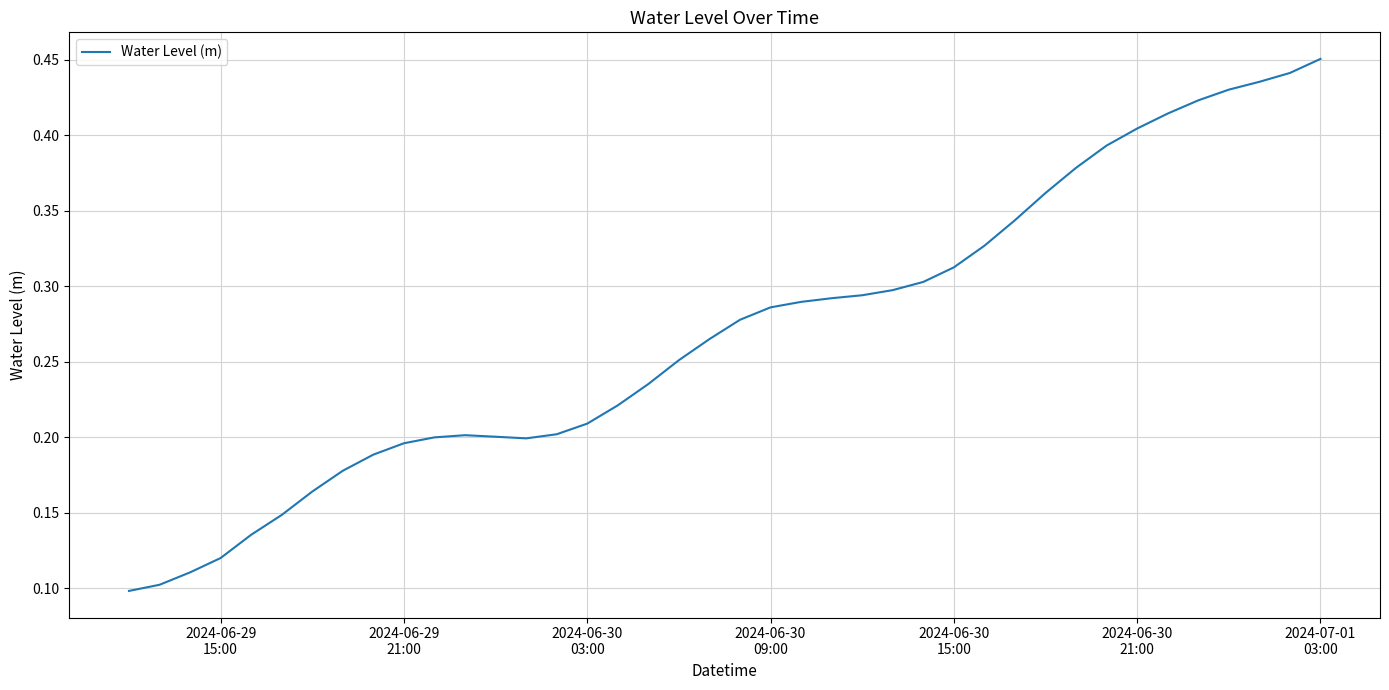

How many lines are shown in the chart?

1